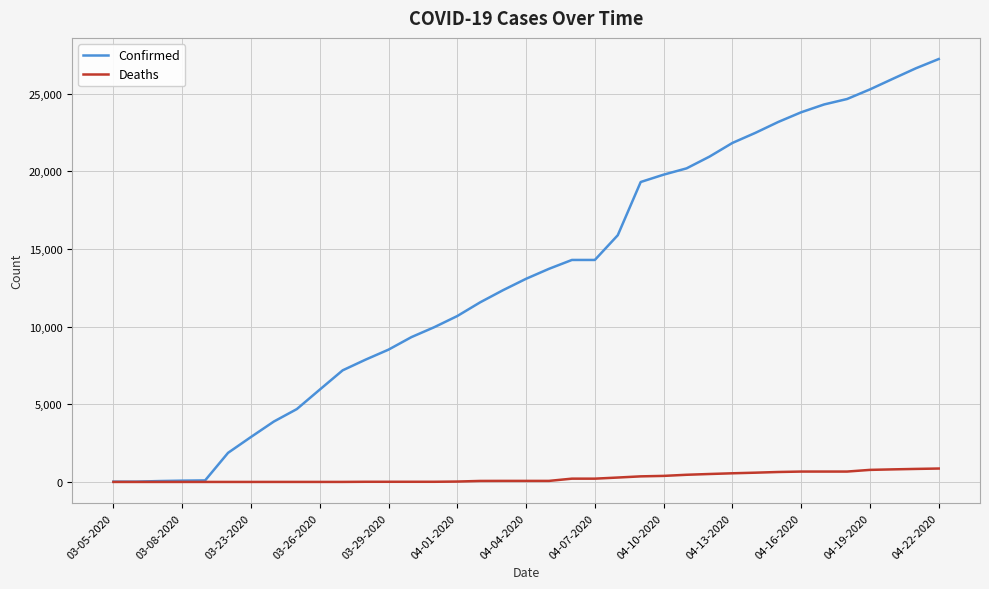

What is the maximum value for Confirmed?

27231